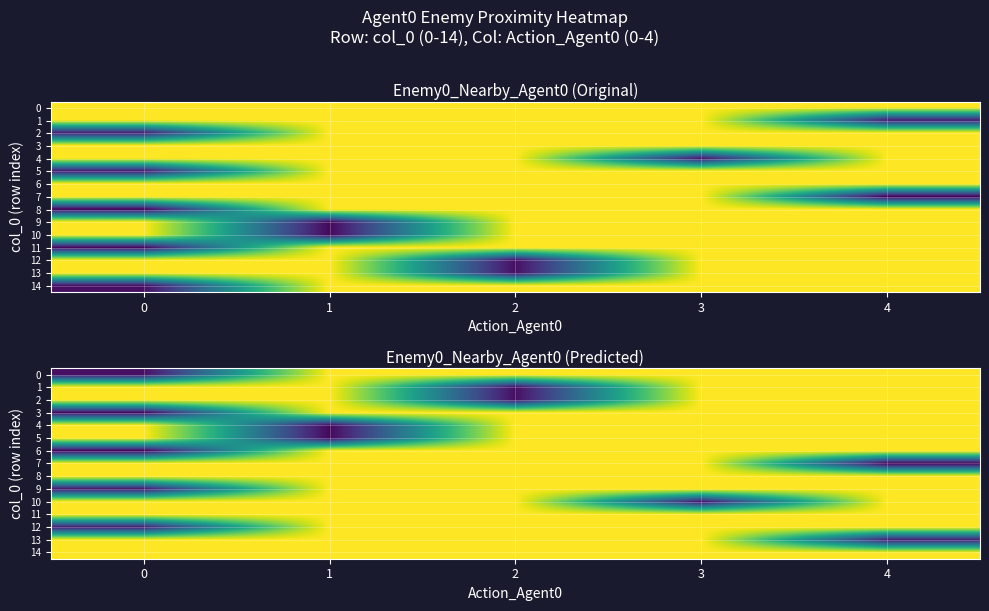

Which series changed the most between 0 and 3?

6